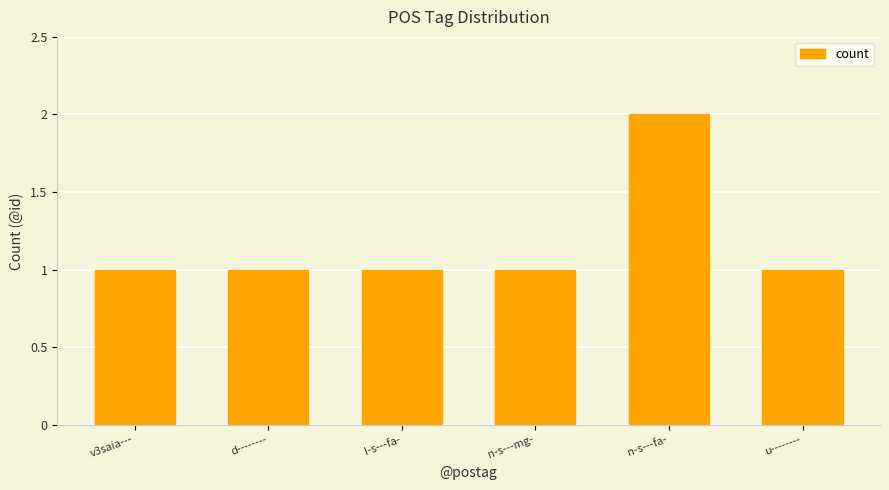

What position from the left is n-s---mg-?

4